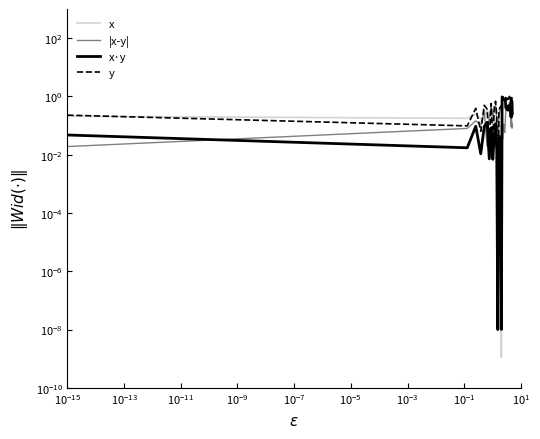

True or false: |x-y| and y cross at least once.

True